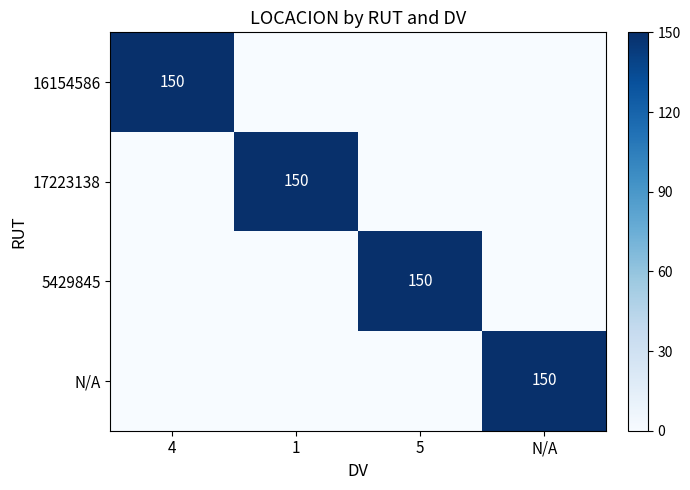

The value of 16154586 at 4 is 150. True or false?

True